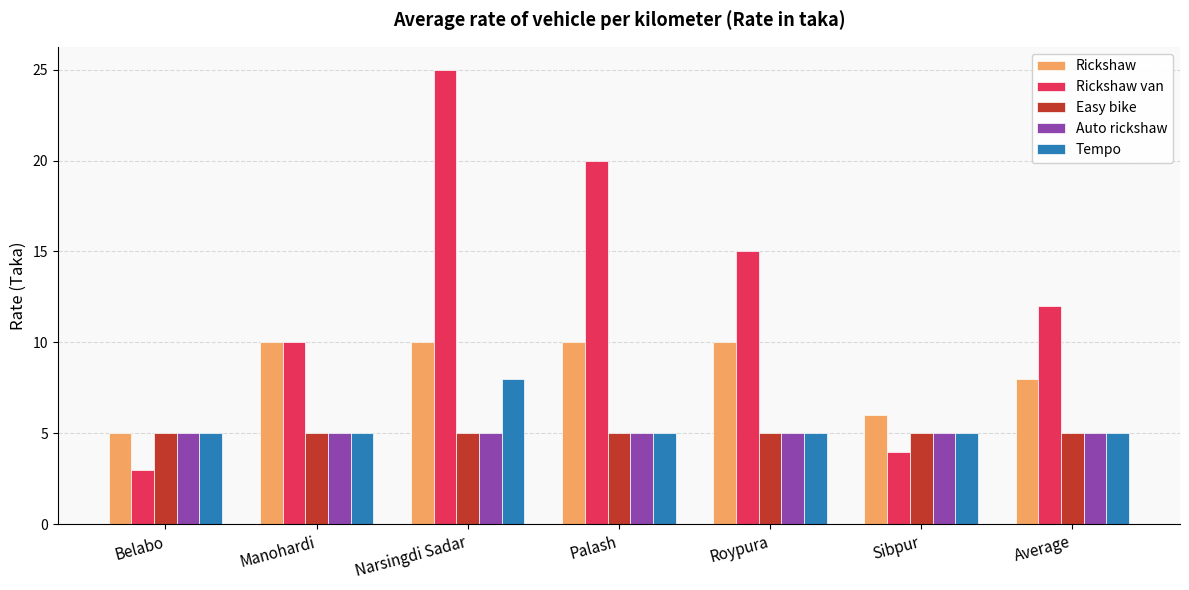

Count the number of data series in this chart.

5